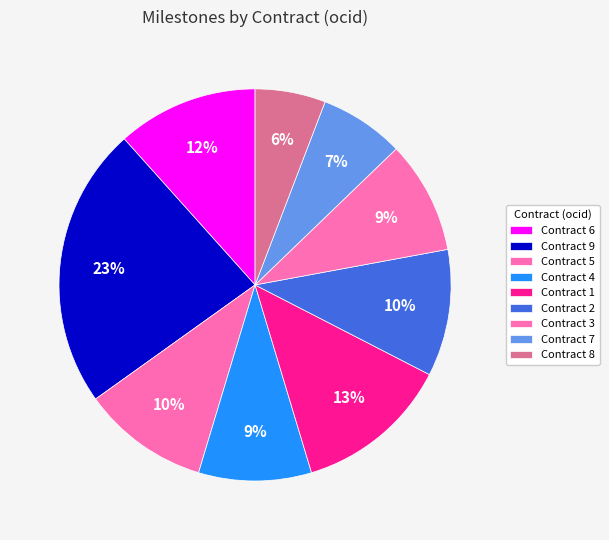

Which category has the biggest portion of the pie?

ocds-mfx54g-9